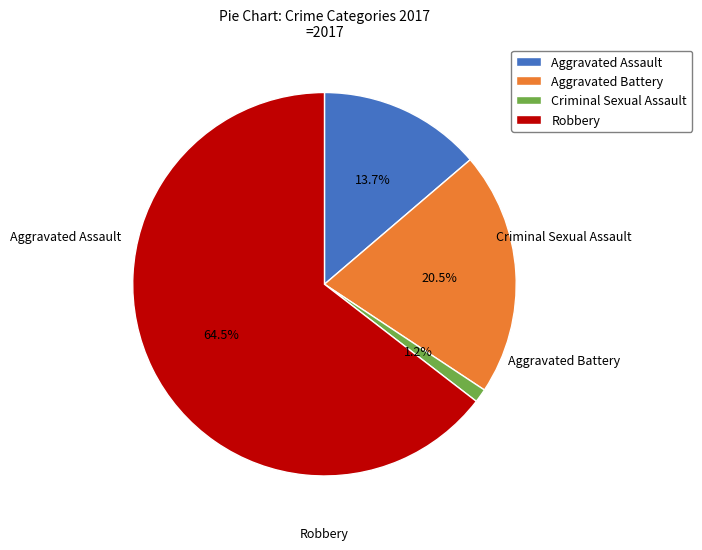

Rank the categories by value from highest to lowest.

Robbery, Aggravated Battery, Aggravated Assault, Criminal Sexual Assault